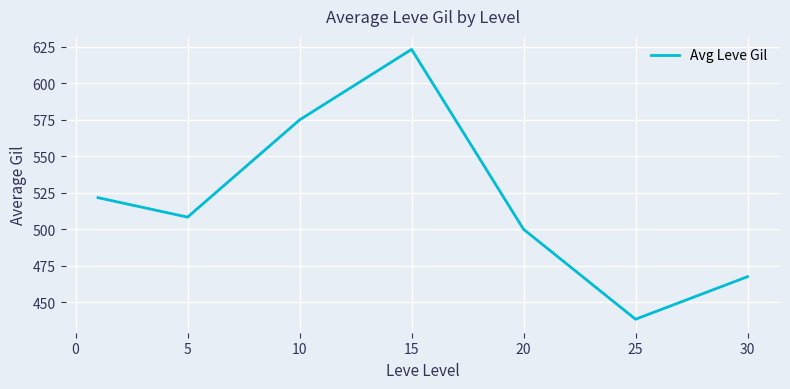

How many series are shown in this chart?

1